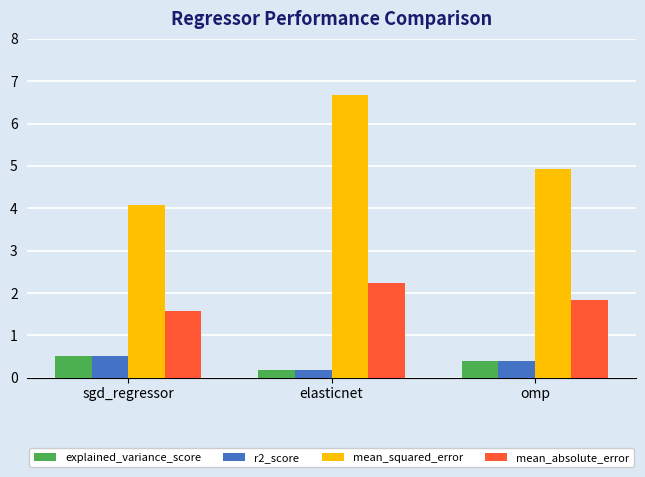

What is the difference between the mean_absolute_error values at sgd_regressor and elasticnet?

0.7